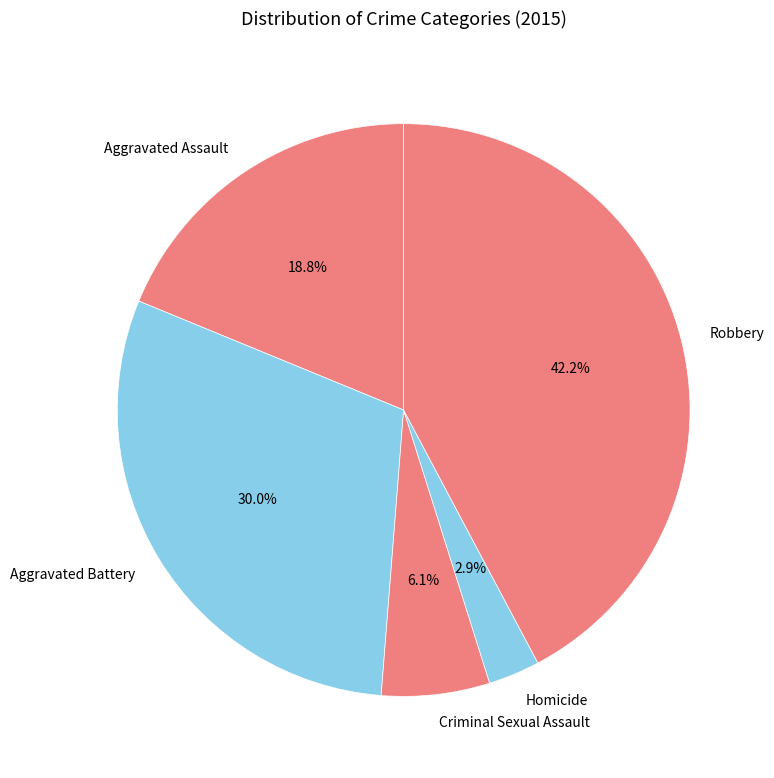

Is it true that Aggravated Assault is 19% of the pie?

True